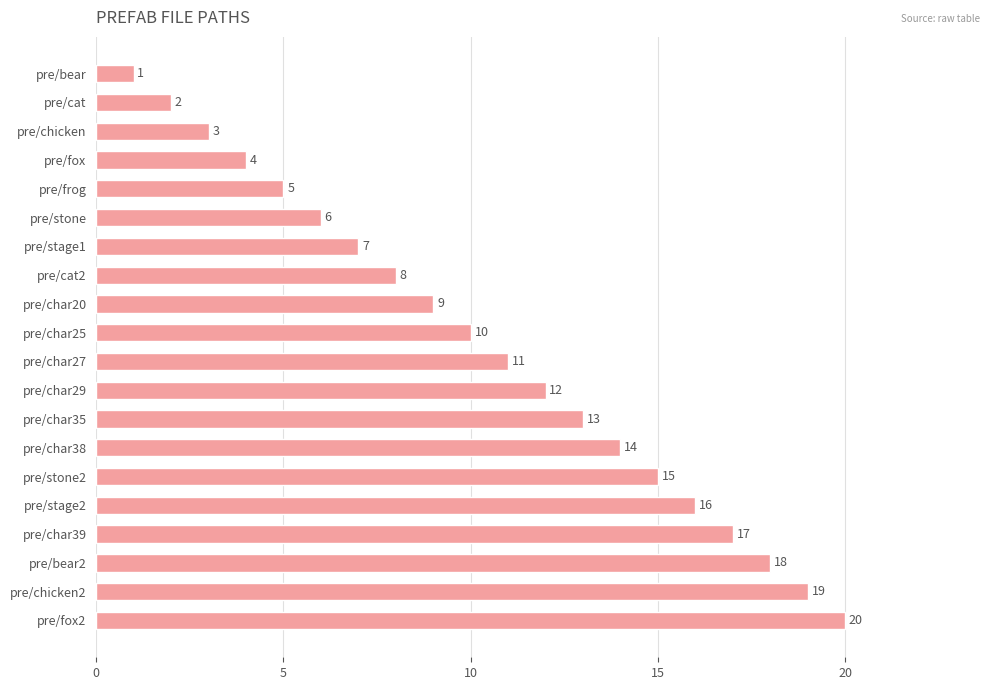

What is the sum of all values?

210